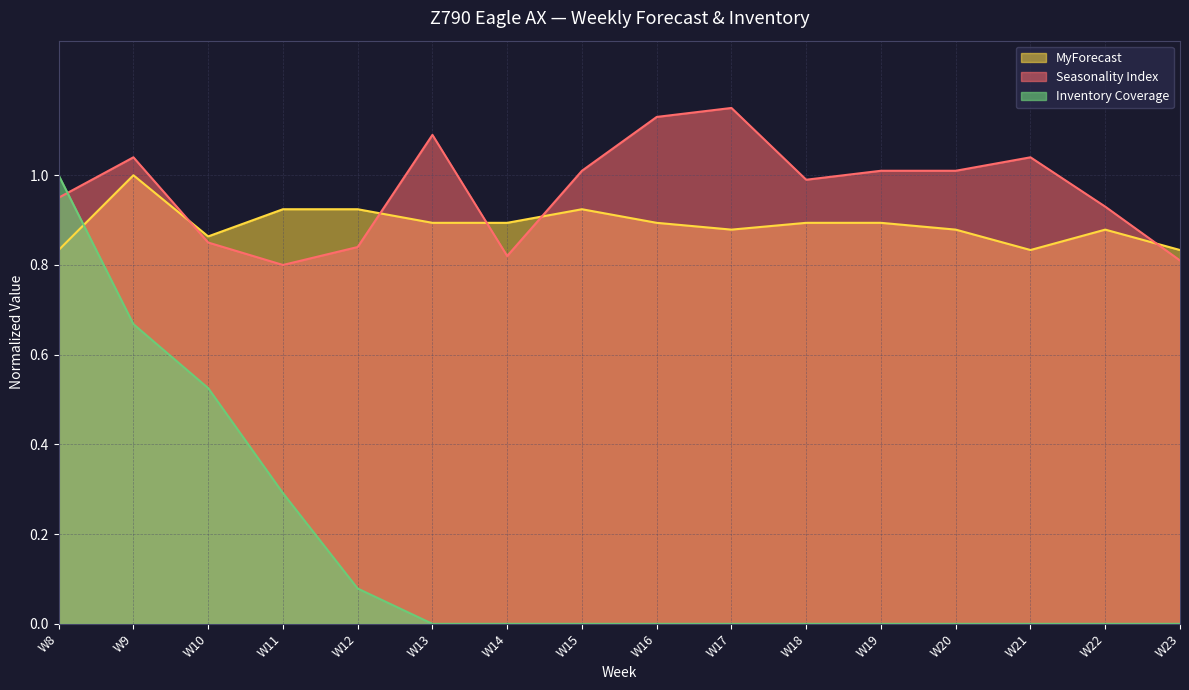

How many categories are shown in the chart?

16